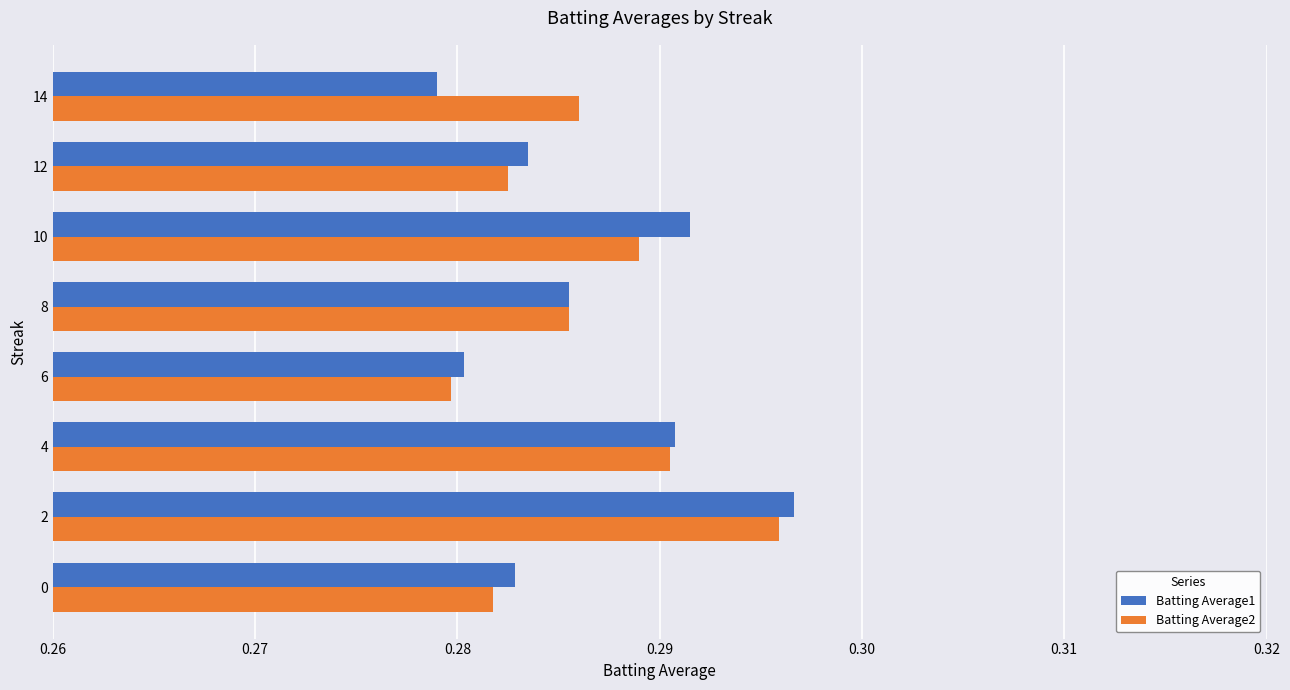

Count the Batting Average2 values in the range 0 to 1.

8